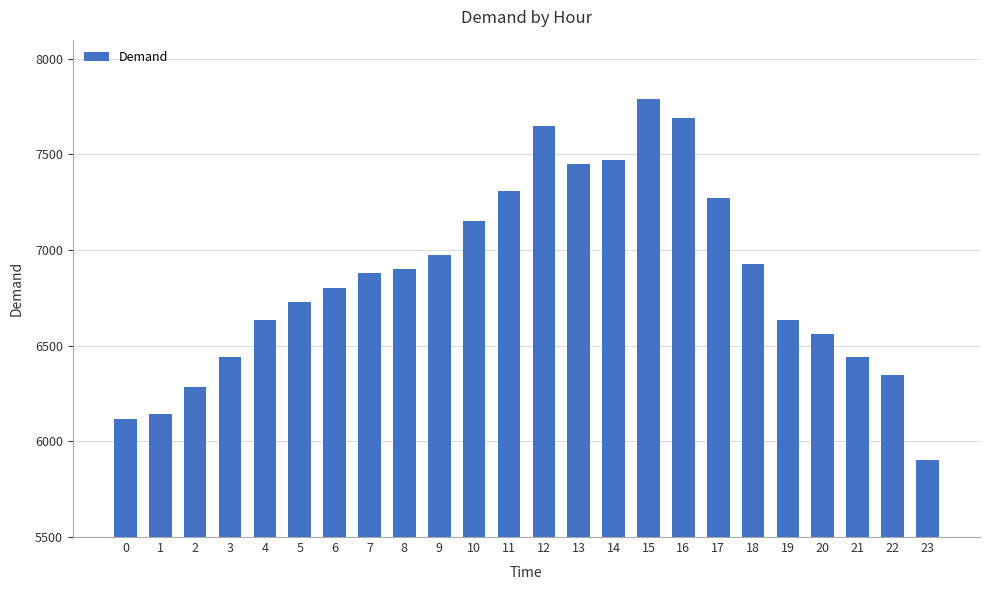

Approximately how many times larger is the value at 5 compared to 17?

0.9